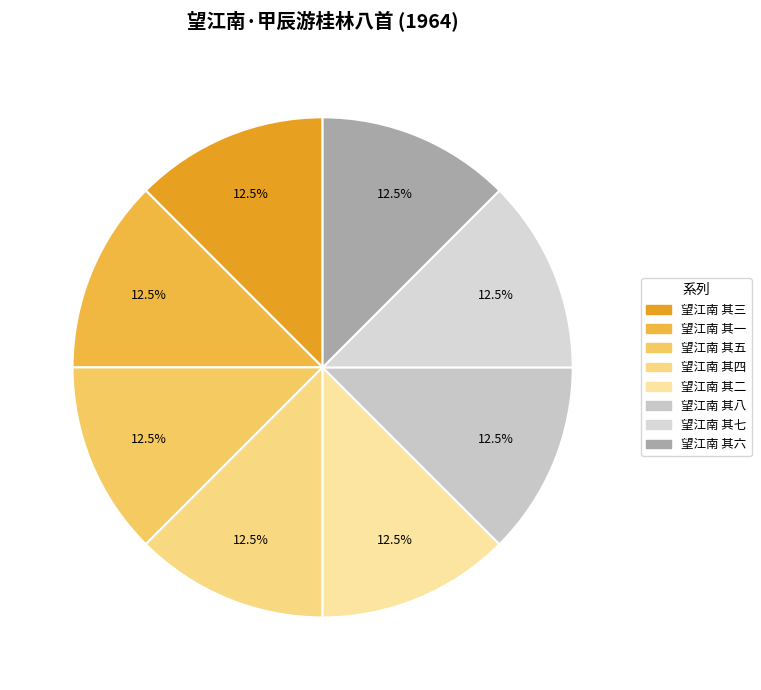

Combined, do 望江南 其三 and 望江南 其七 account for over 50%?

No